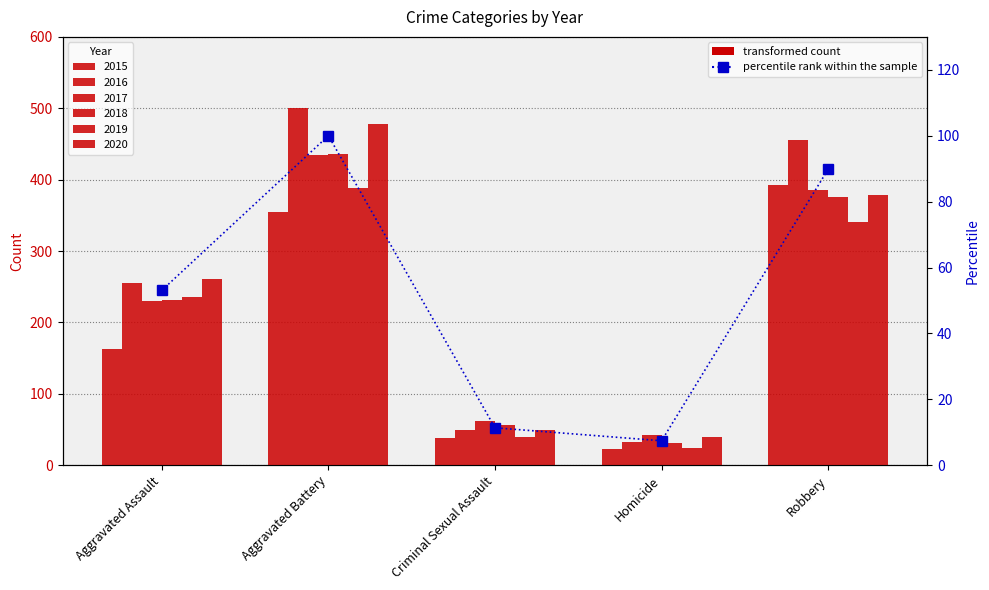

Where does the data first go above 53?

Aggravated Assault